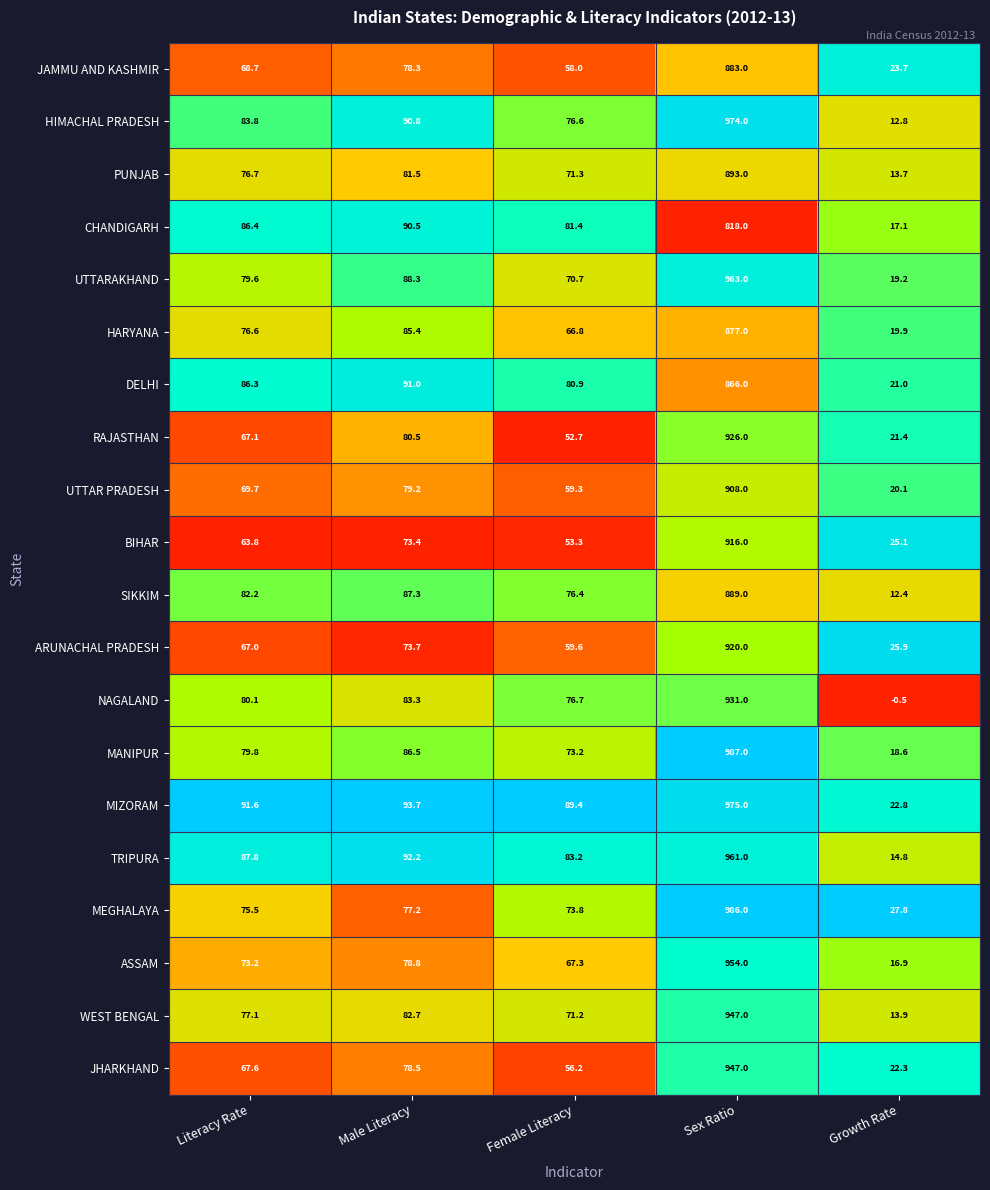

What is the spread (max minus min) of values at Female Literacy?

36.7